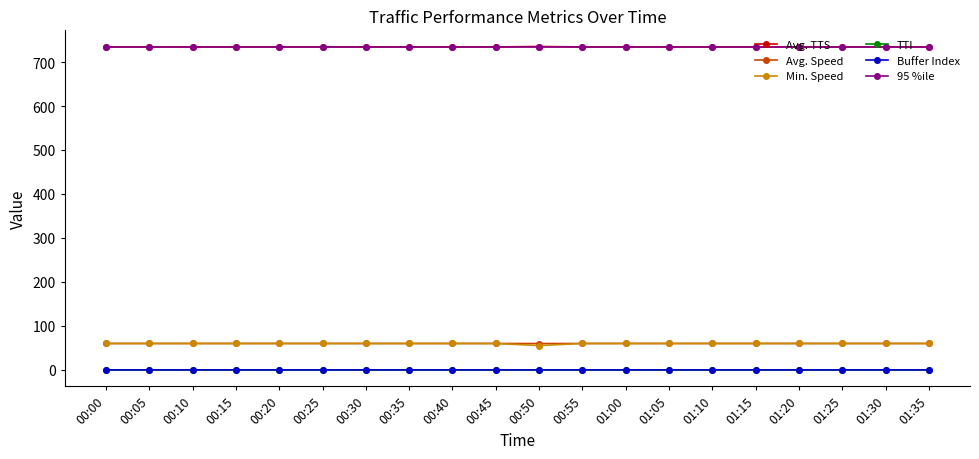

Is it true that Avg. TTS equals 965.3 at 00:55?

False